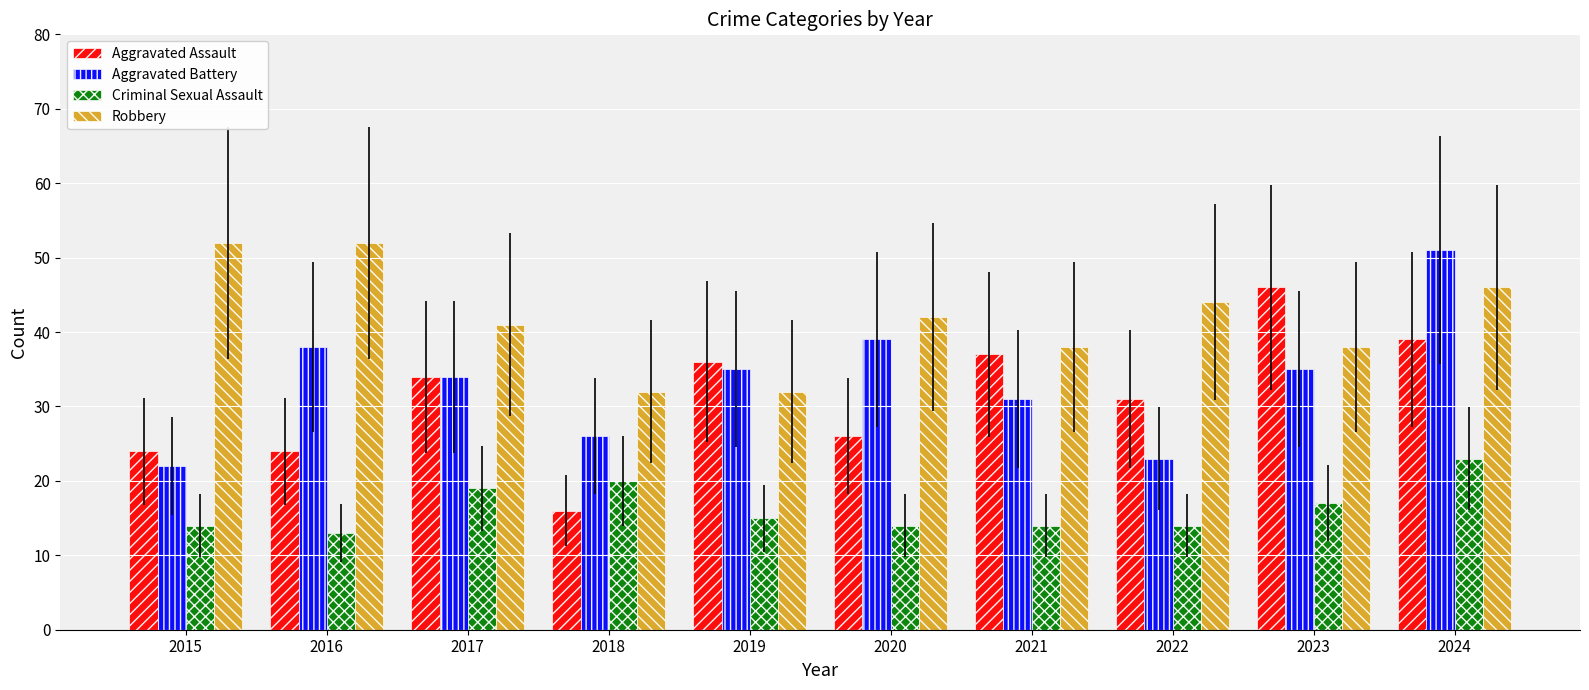

The value of Aggravated Assault at 2021 is 37. True or false?

True